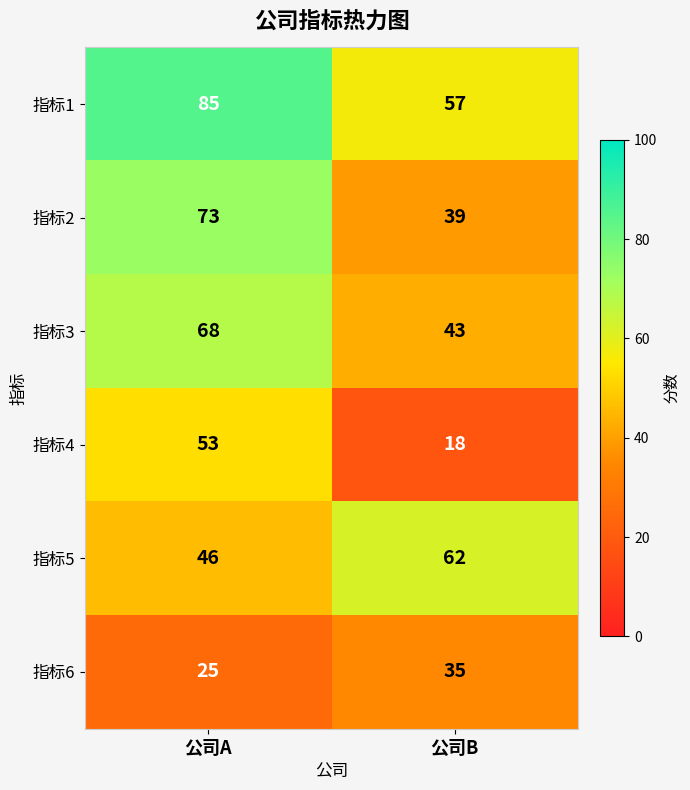

What is the difference between the maximum and minimum values in the 指标3 series?

25